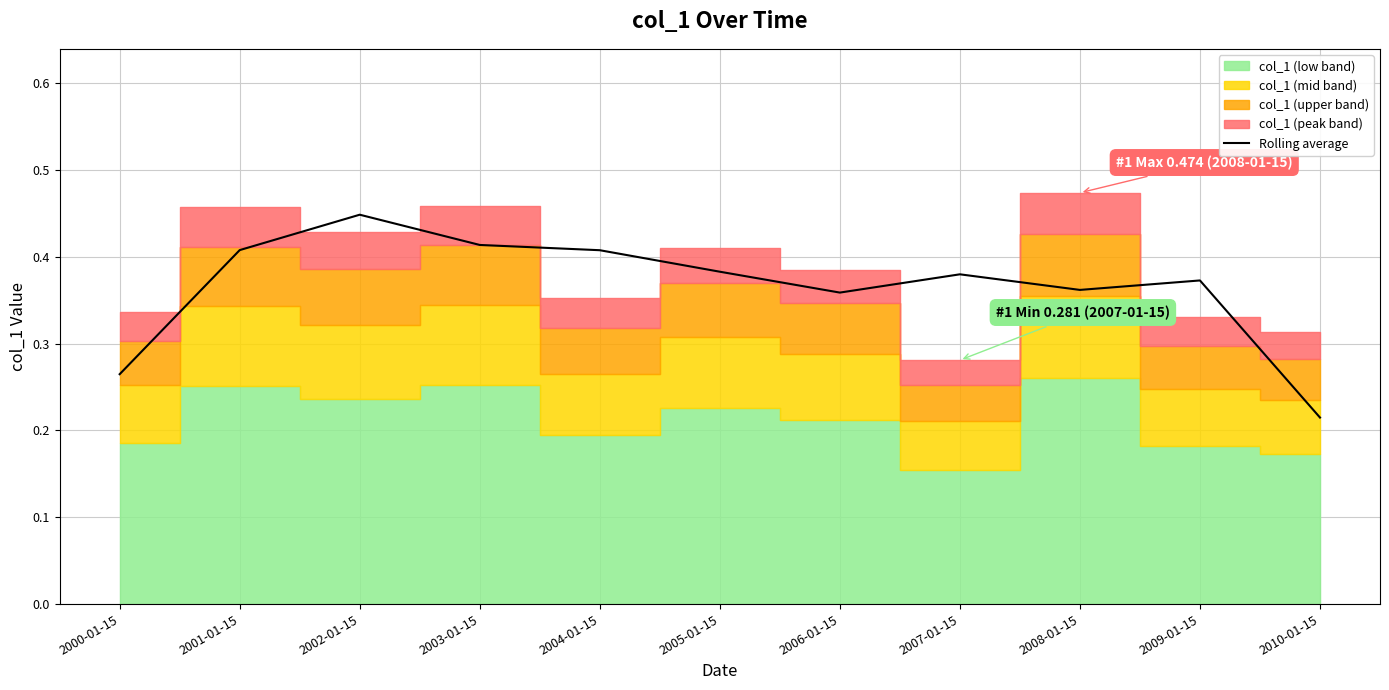

What is the label of the 4th point from the left?

2003-01-15